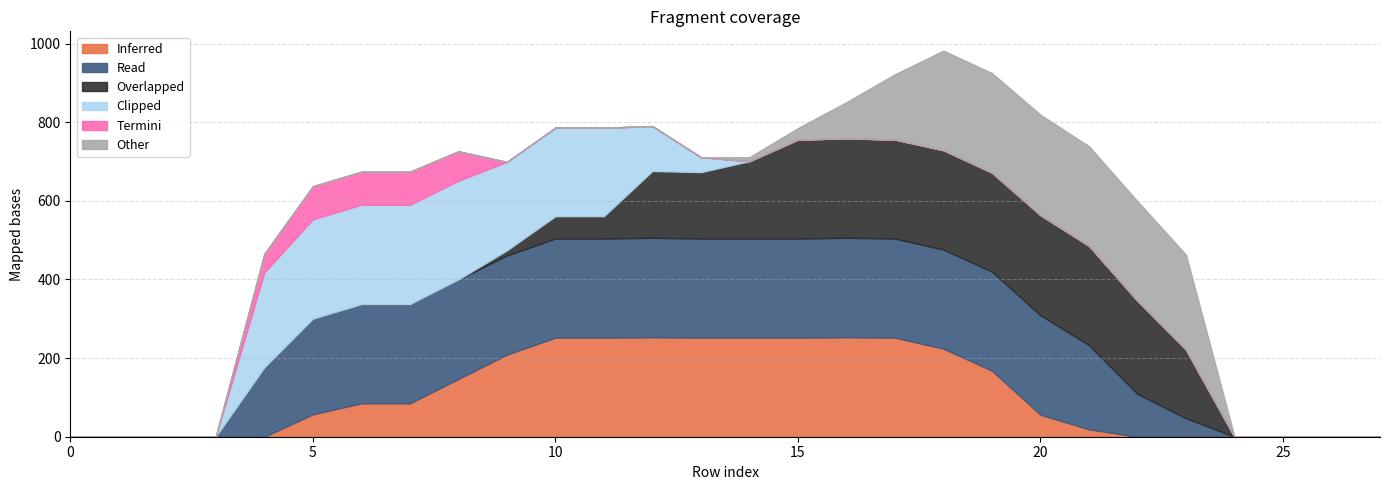

What is the highest value of the Inferred series?

253